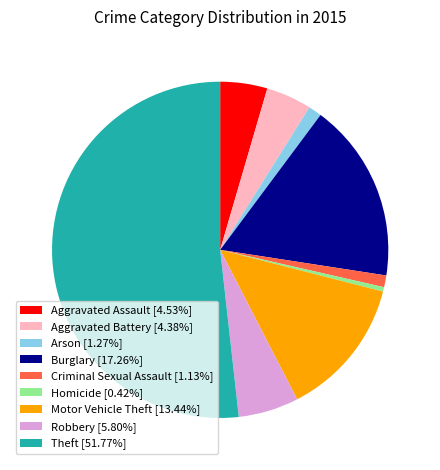

Approximately how many times larger is the value at Burglary compared to Criminal Sexual Assault?

15.2